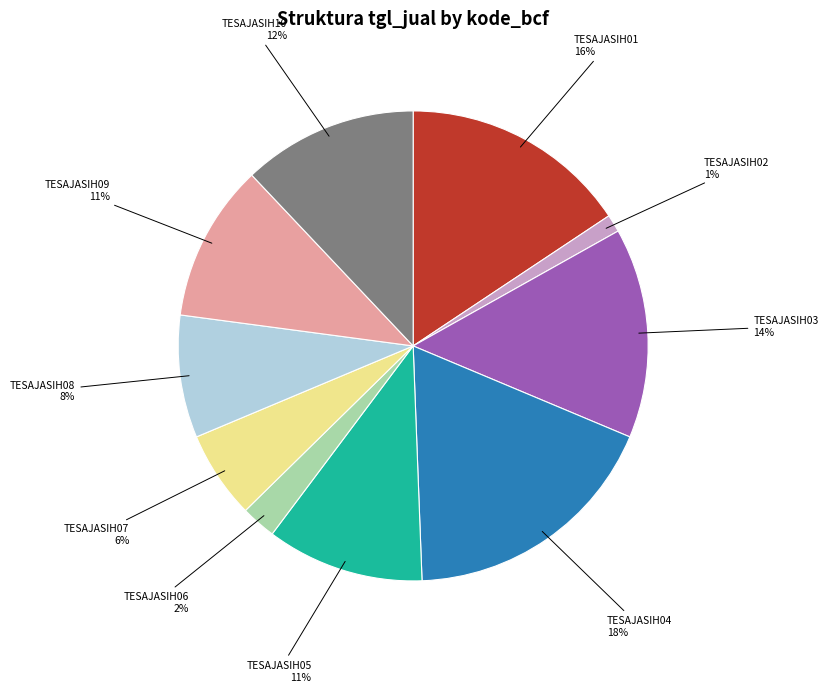

Approximately how many times larger is the value at TESAJASIH03 compared to TESAJASIH09?

1.3